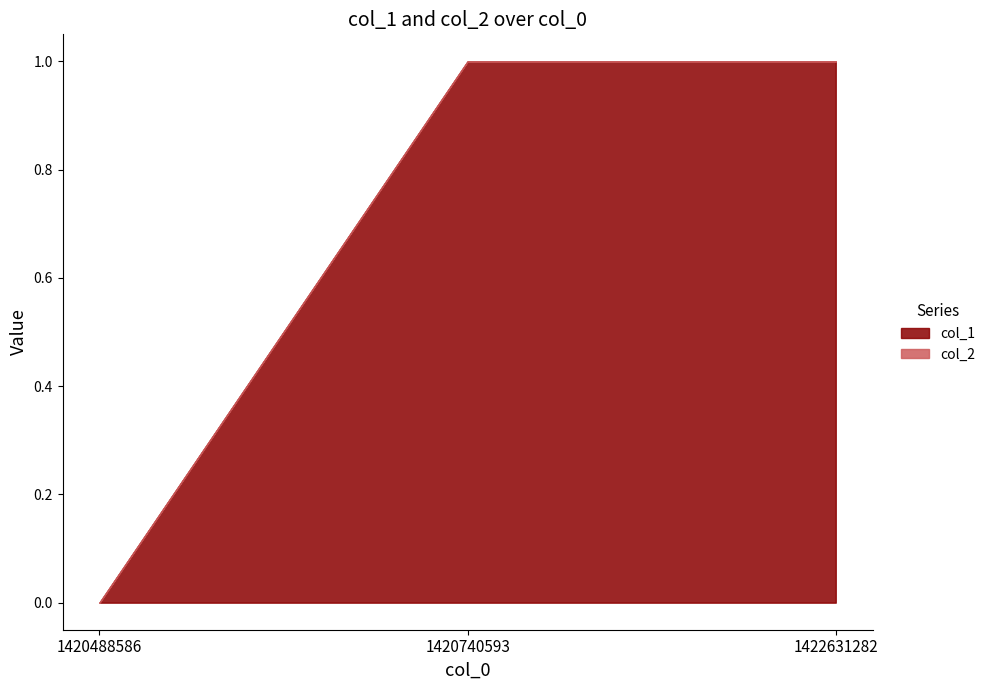

Reading left to right, what are all the values shown in this chart?

col_1: 0	1	1
col_2: 0	0	0